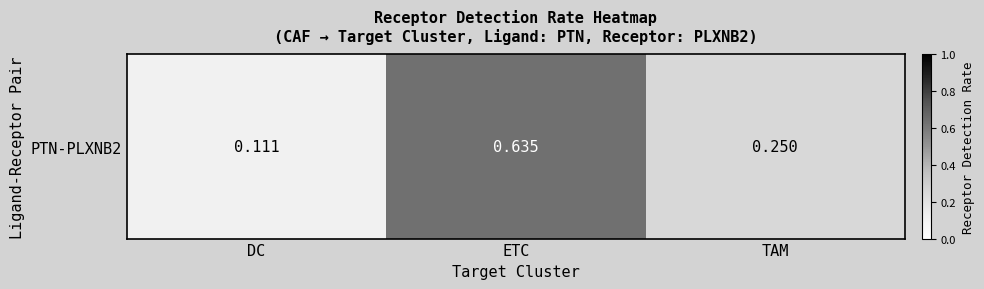

Reading right to left, extract all data points from this chart.

TAM=0.2	ETC=0.6	DC=0.1